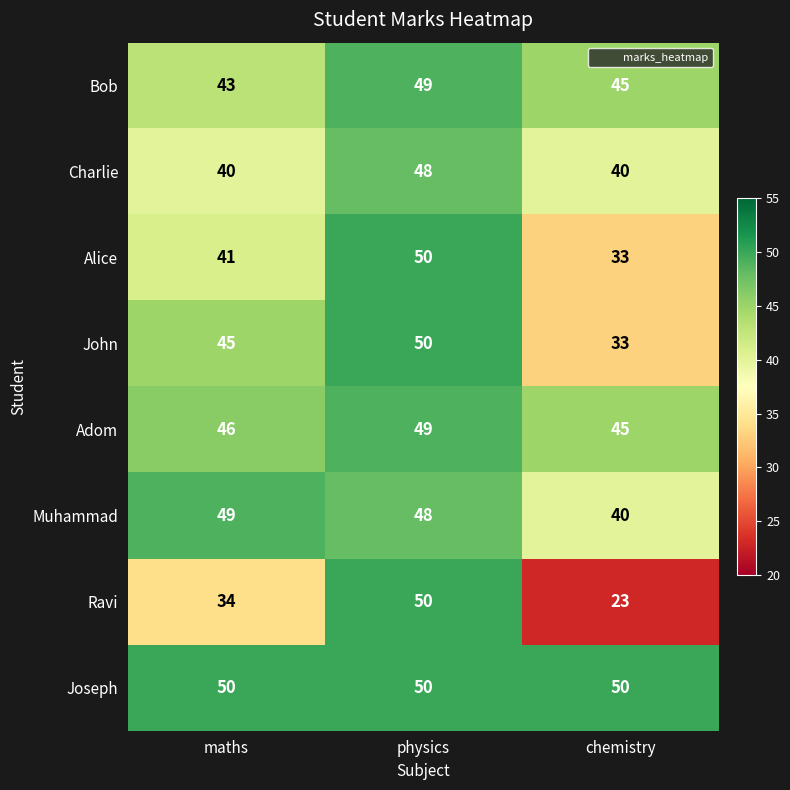

At which label is Alice closest to 41?

maths